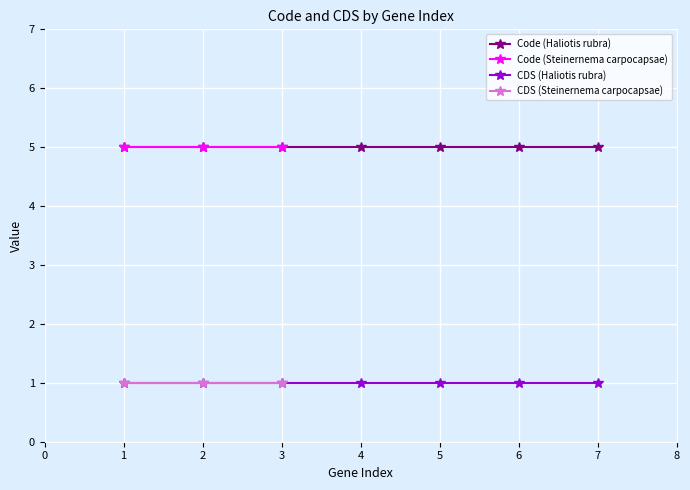

Which series has the largest total across all categories?

Code